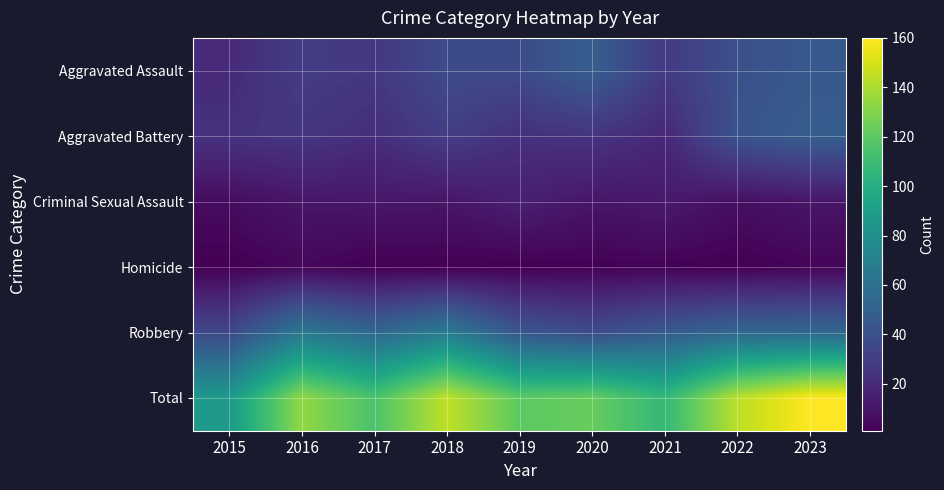

Which series has the largest total across all categories?

Total